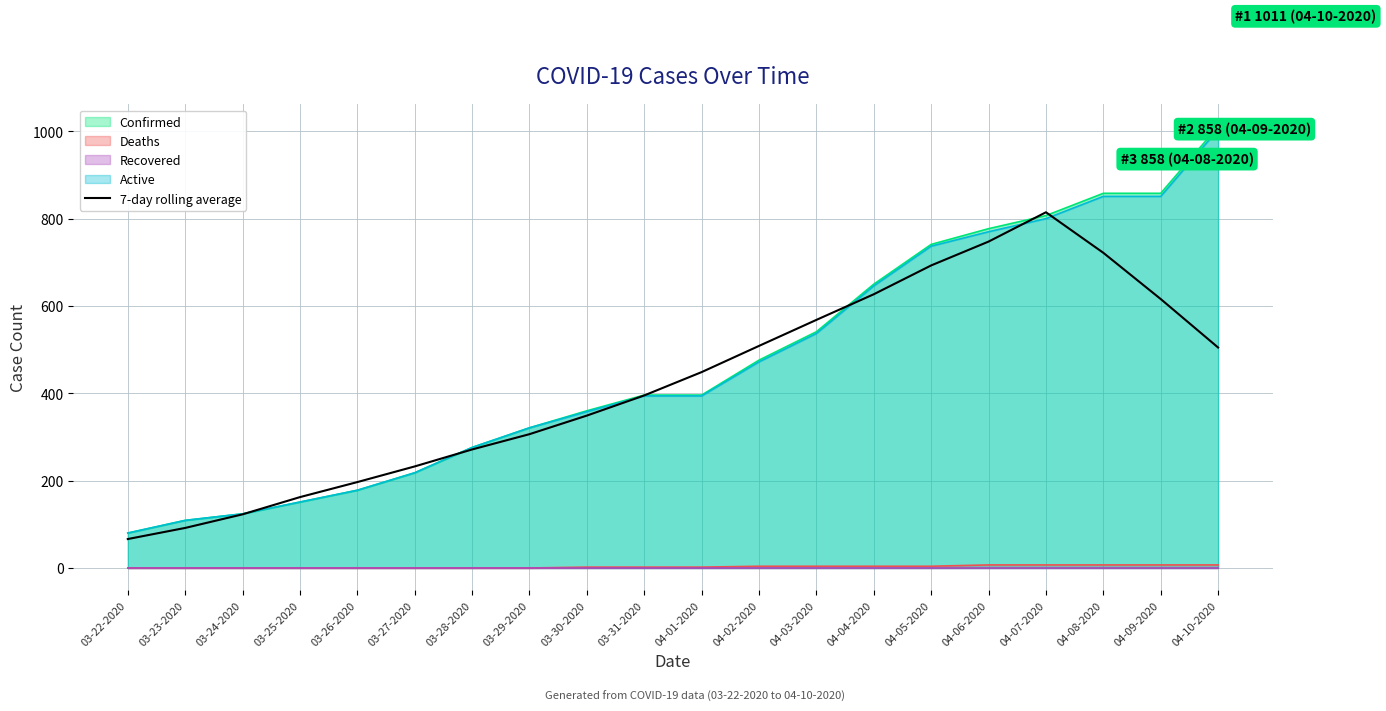

Which has a higher value, 04-01-2020 or 03-27-2020?

04-01-2020